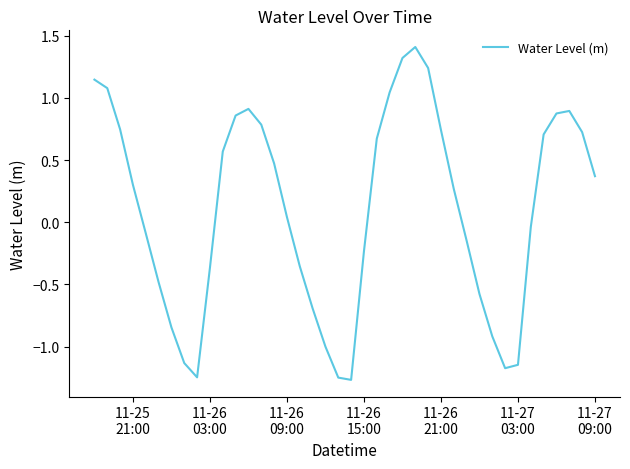

What is the greatest value displayed?

1.4